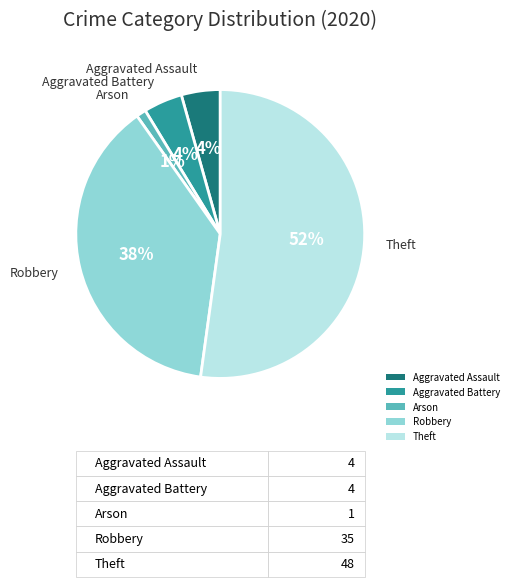

Which slice represents more than half of the pie?

Theft